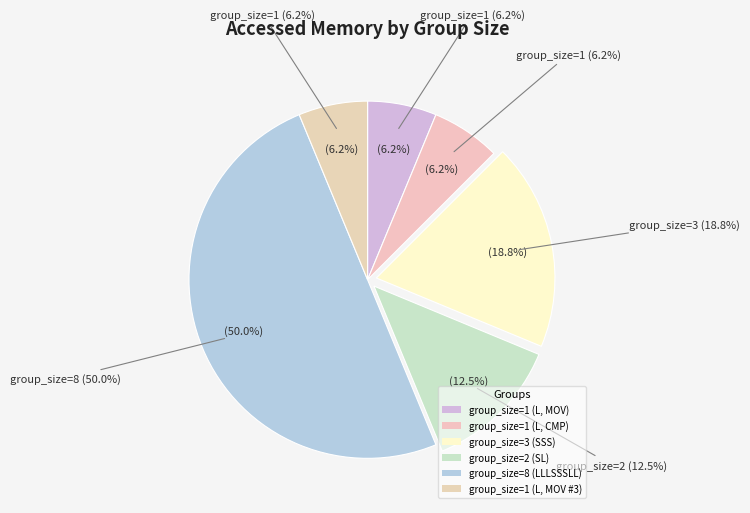

Is the sum of group_size=2 (SL) and group_size=3 (SSS) greater than half?

No